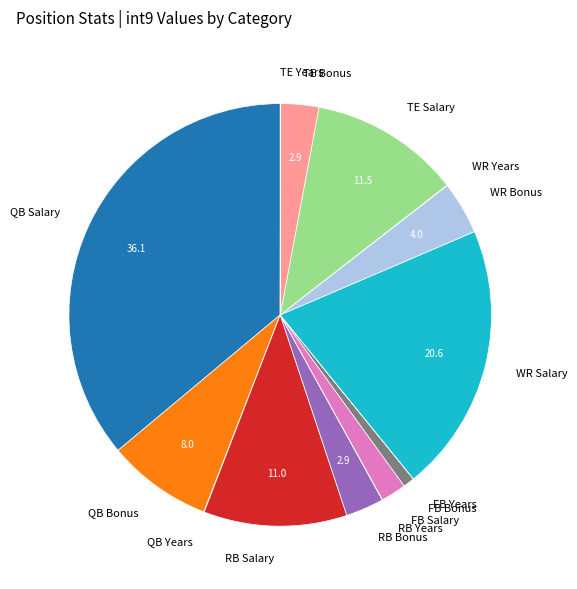

What is the largest slice in the pie chart?

QB Salary